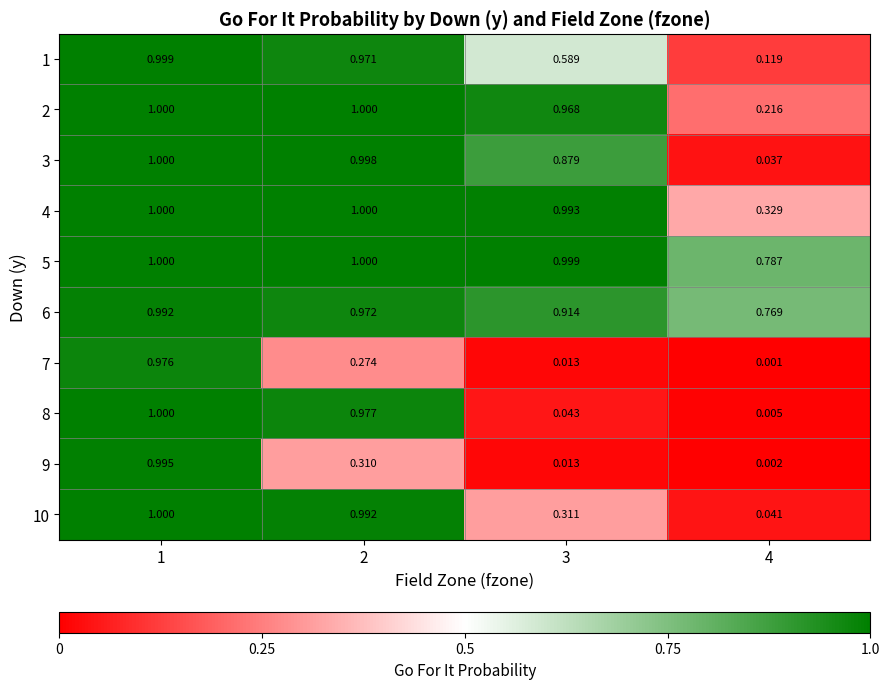

Which series has the widest spread of values?

8